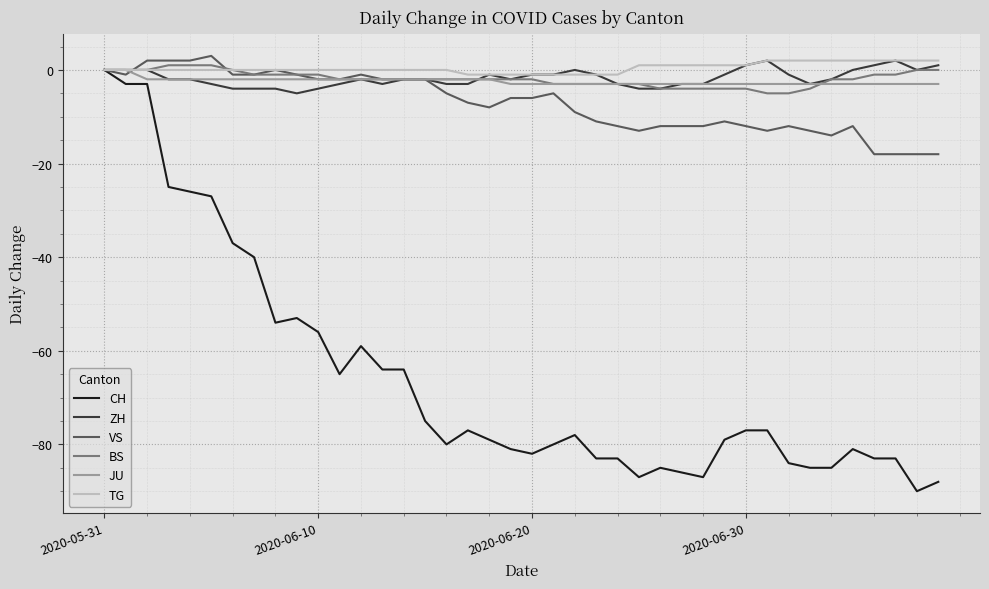

Which series has the largest range (max minus min)?

CH